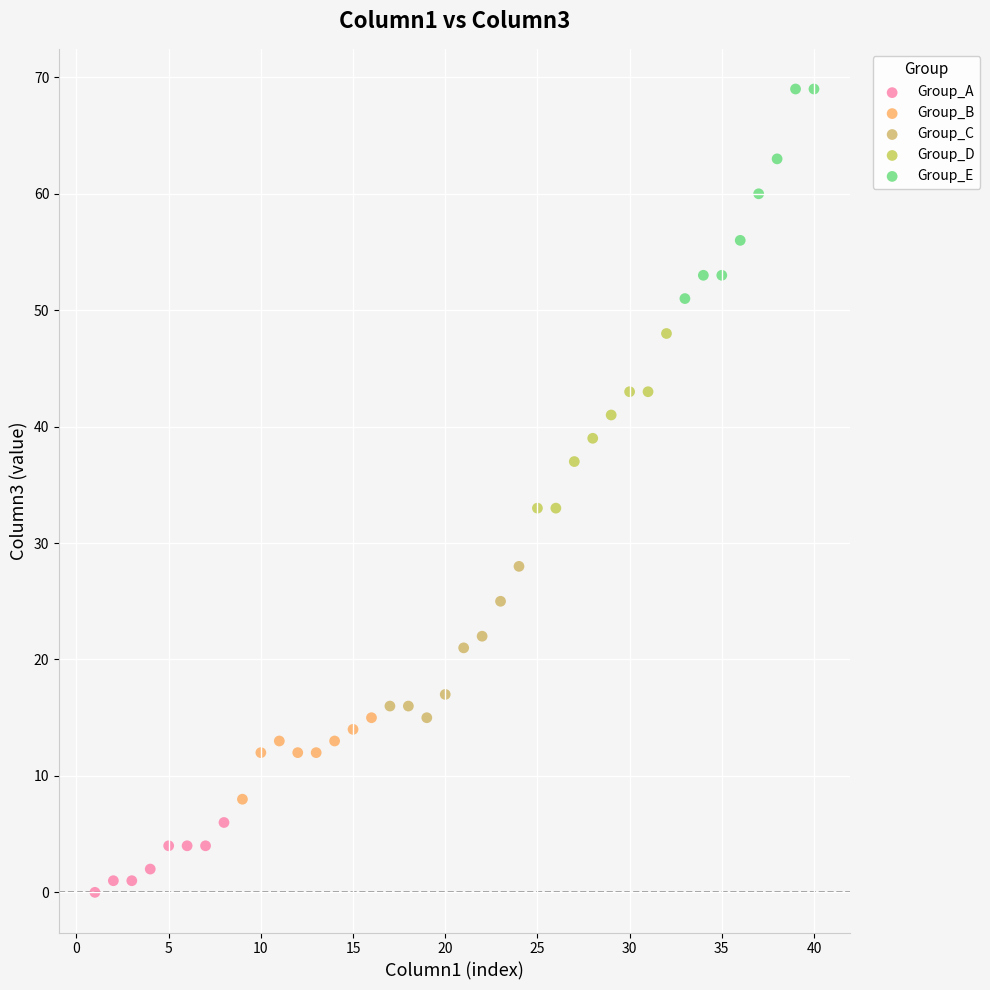

Which series has the widest spread of Y values?

Group_E